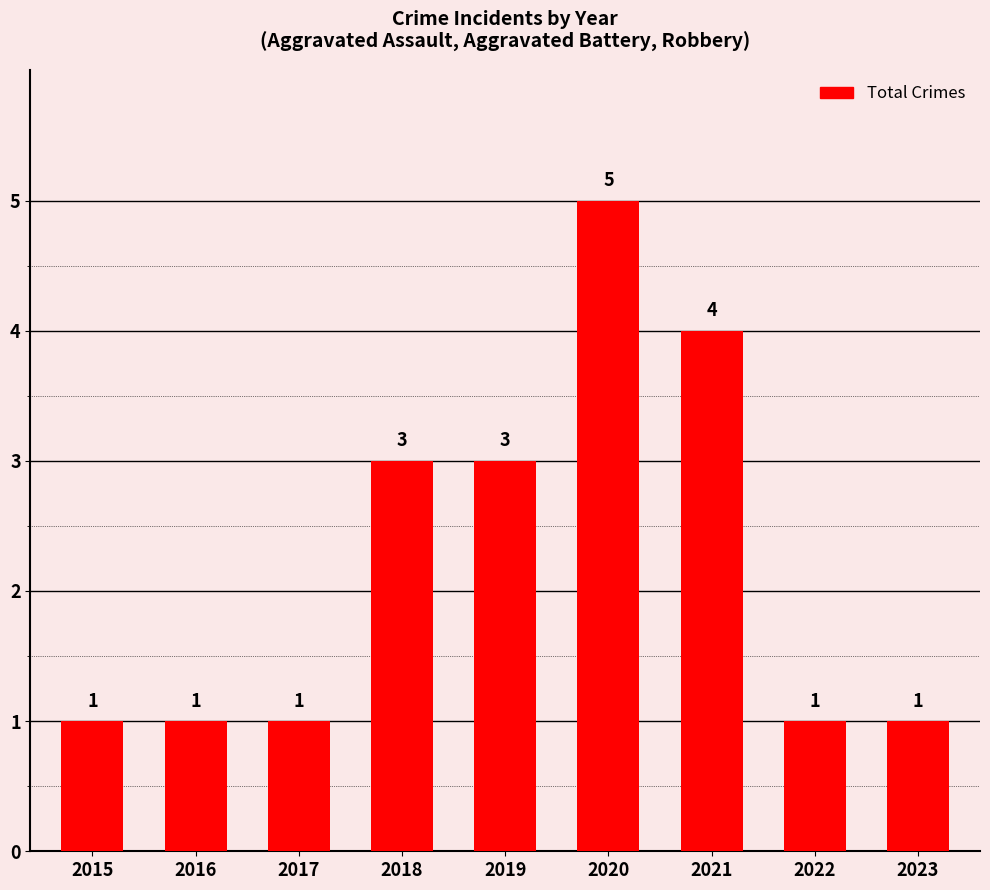

How many data points does each series have?

9